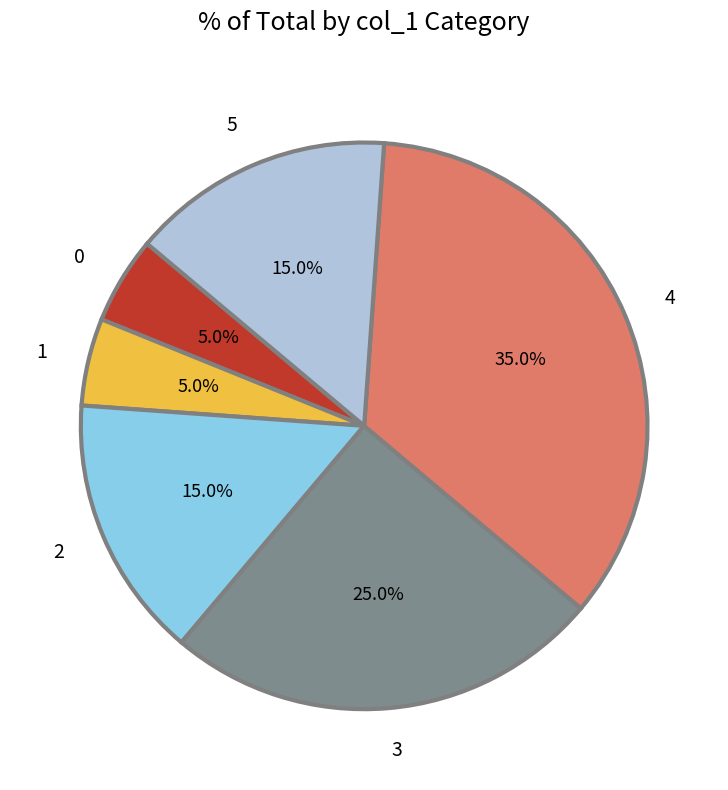

Is the sum of 5 and 1 greater than half?

No